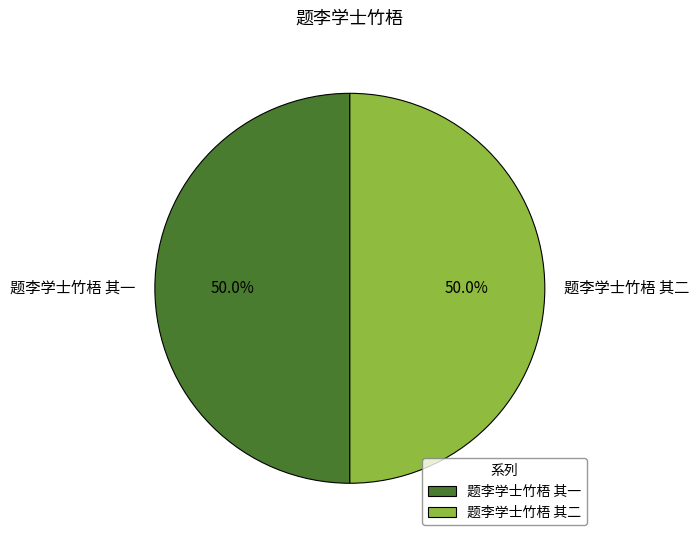

What percentage is the 题李学士竹梧 其二 slice, to the nearest percent?

50%